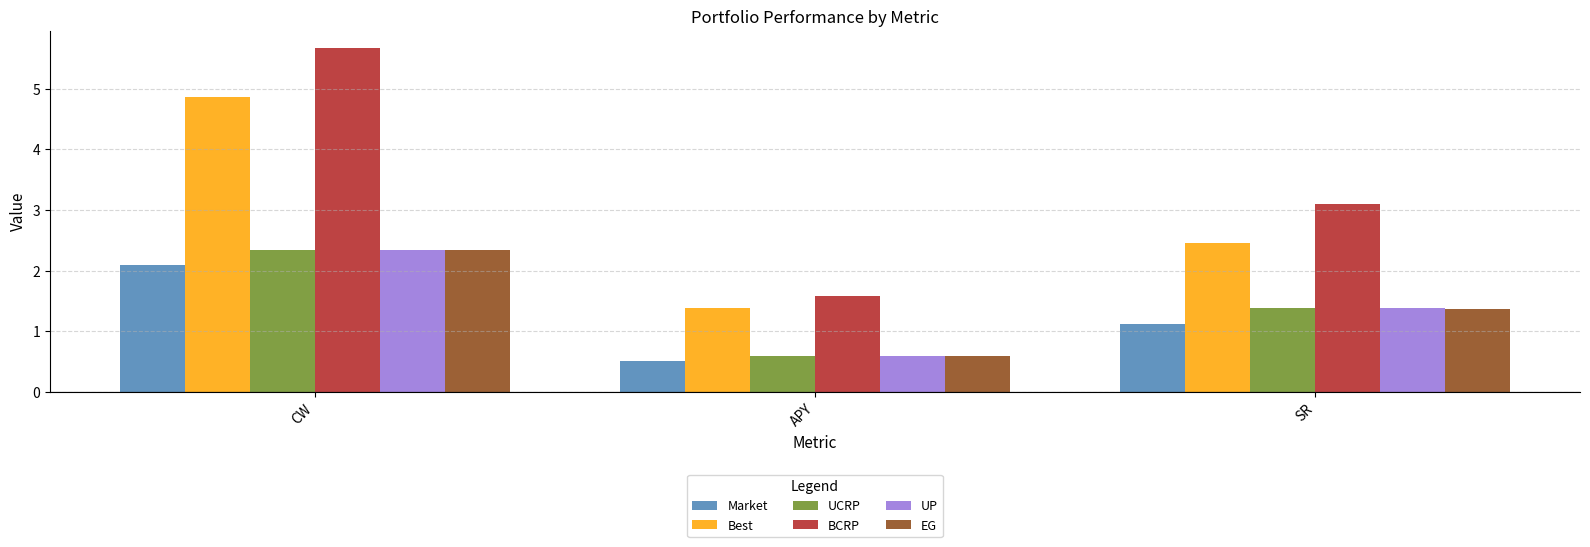

How many categories are shown in the chart?

3